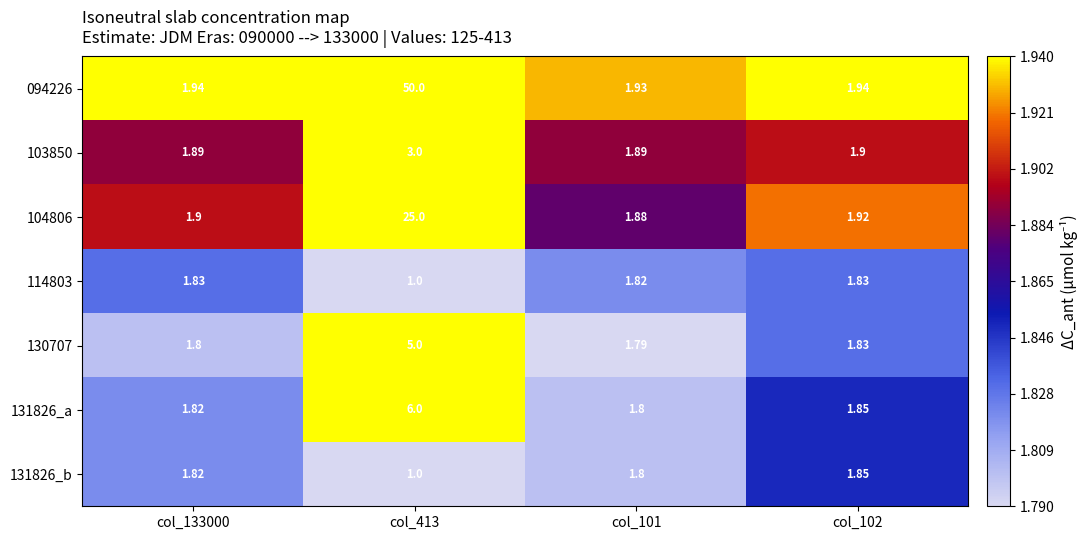

Is the value of 131826_a at col_102 greater than the value of 104806 at col_101?

No